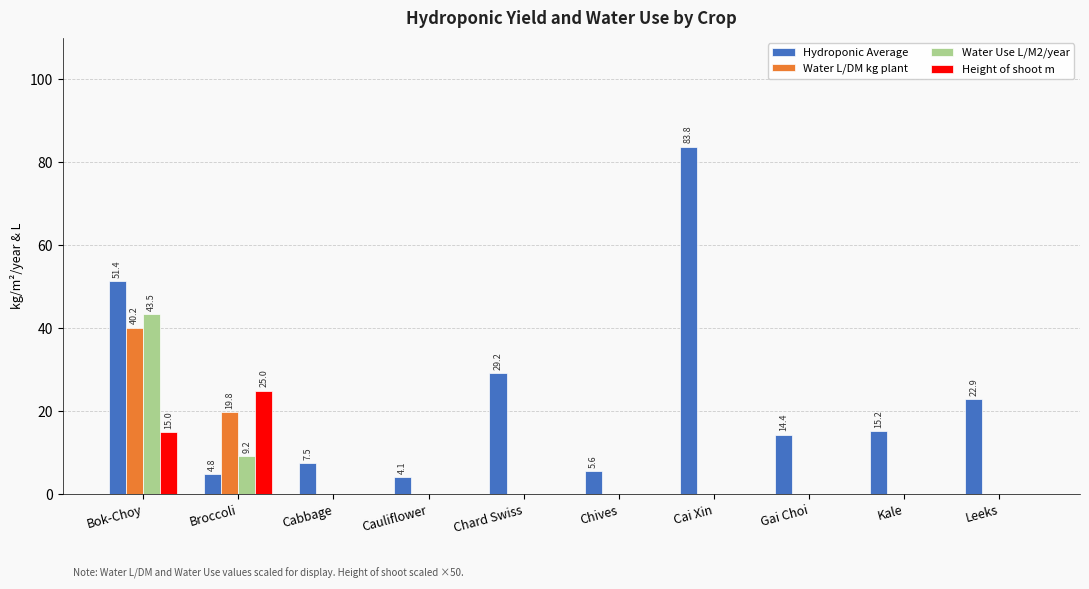

At which category is the sum across all series the highest?

Bok-Choy